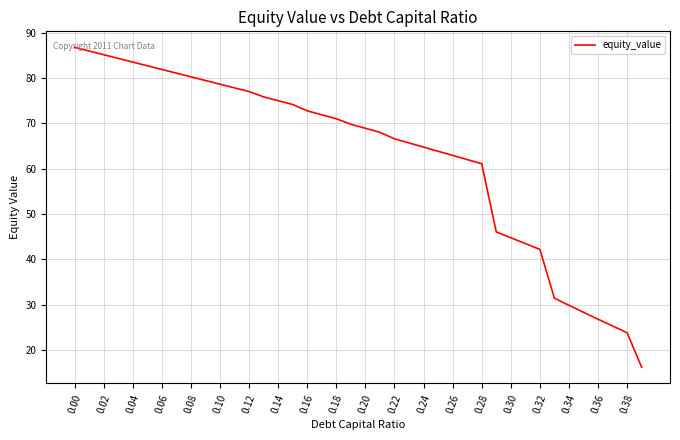

What is the maximum value shown in the chart?

86.8